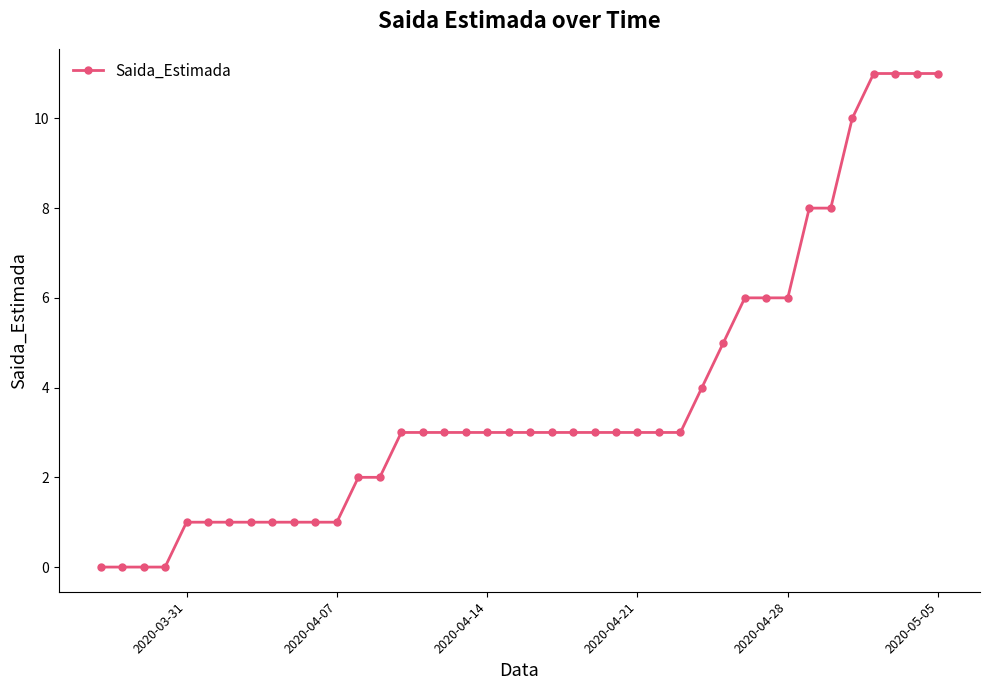

What is the difference between the maximum and minimum values?

11